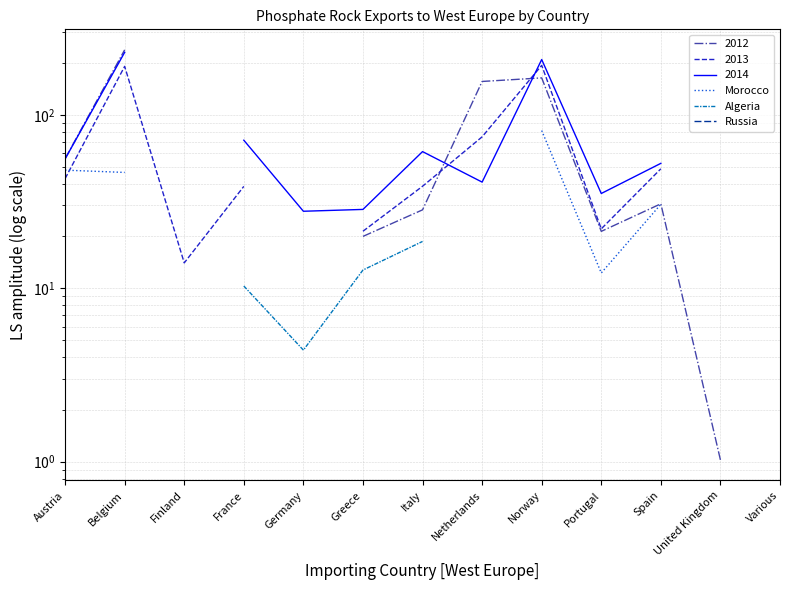

True or false: Algeria and Russia cross at least once.

False